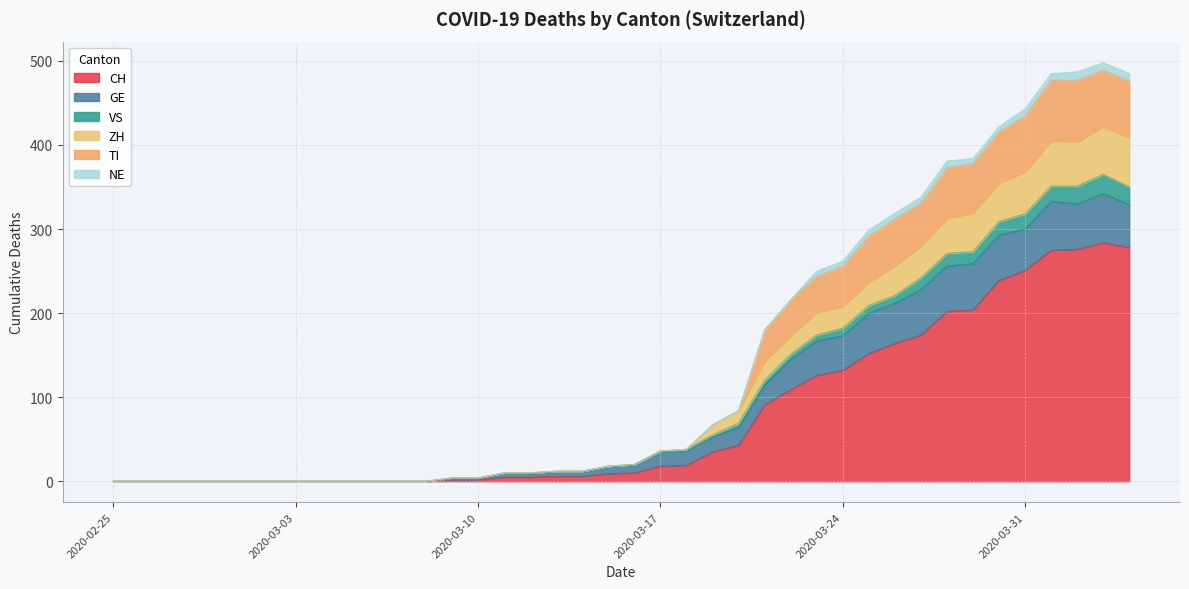

At which category is the sum across all series the highest?

2020-04-03